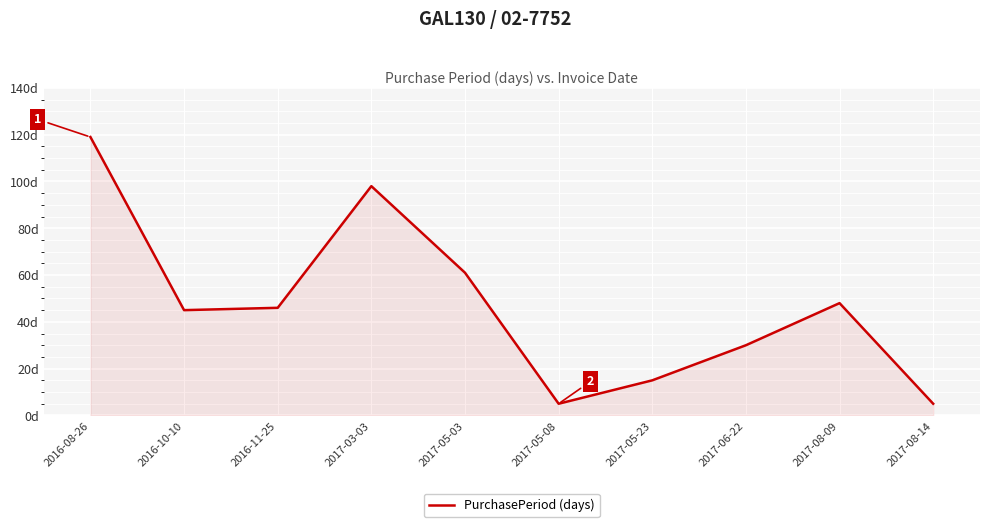

Reading left to right, what are all the values shown in this chart?

119	45	46	98	61	5	15	30	48	5